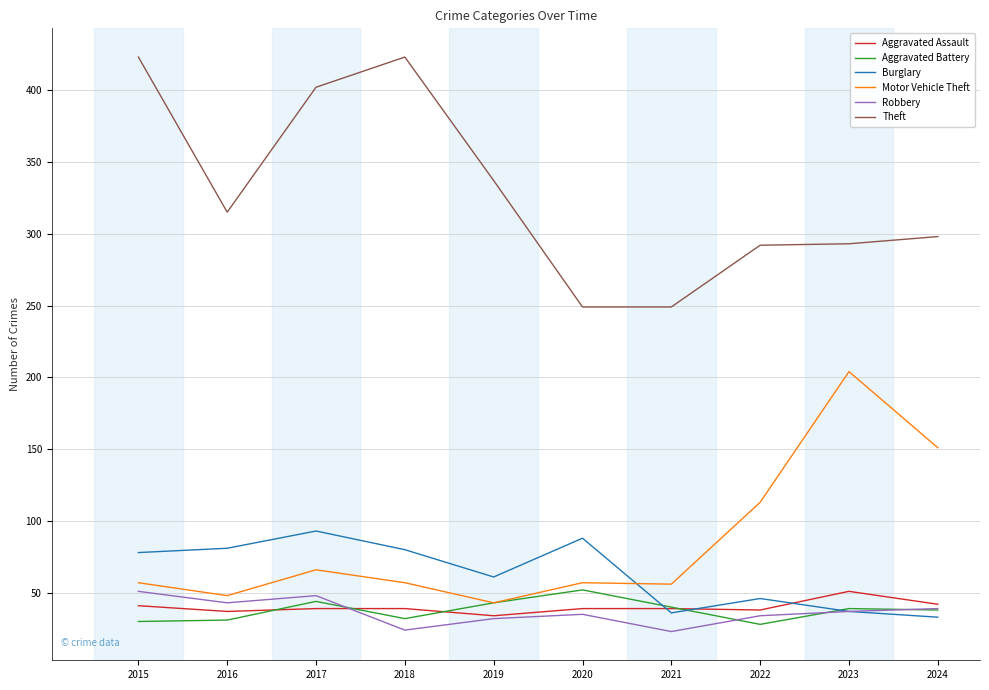

Where is Theft nearest to the value 336?

2019